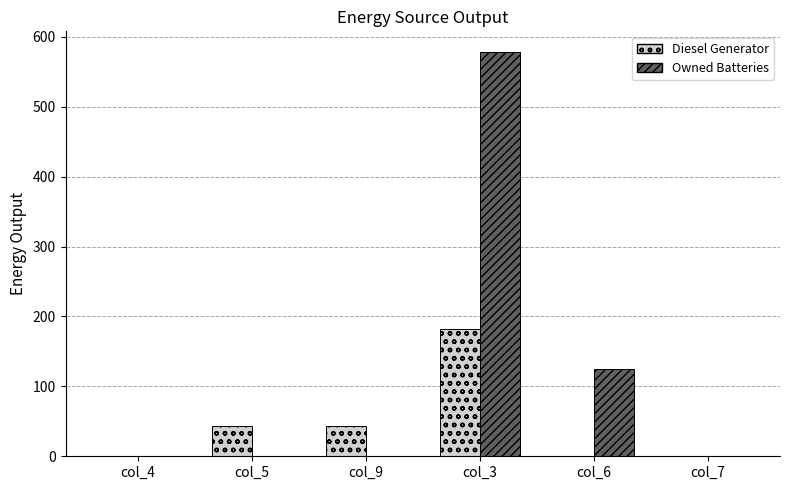

Between col_6 and col_7, which series saw the biggest shift?

Owned Batteries